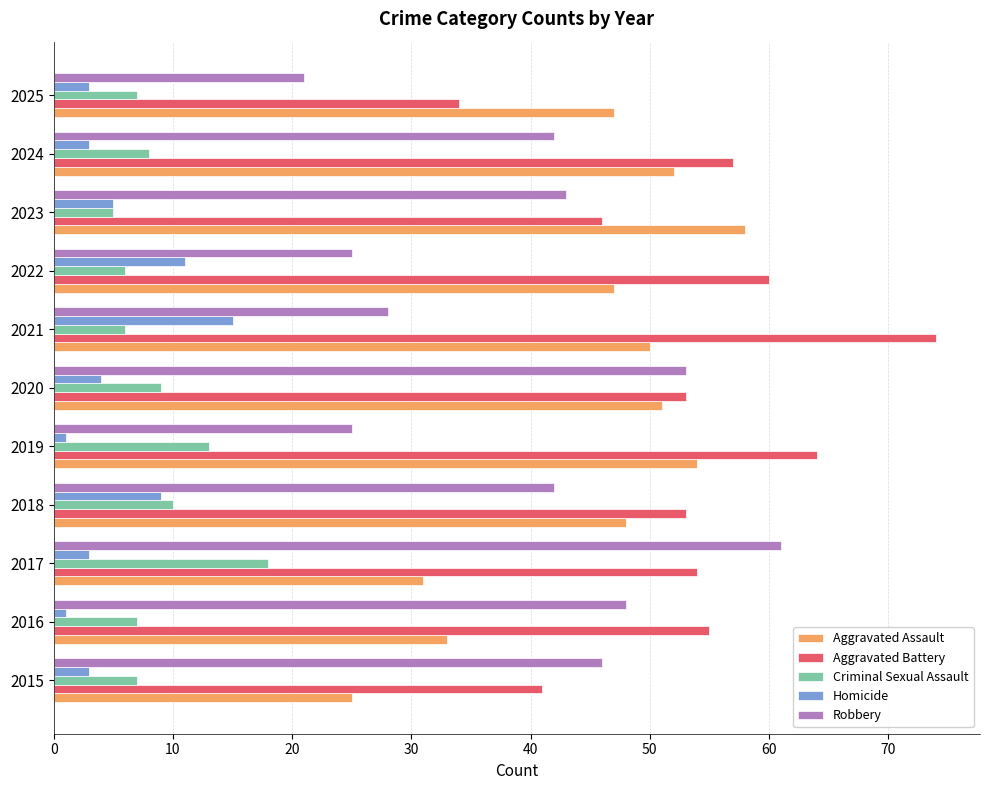

What is the sum of all Criminal Sexual Assault values?

96